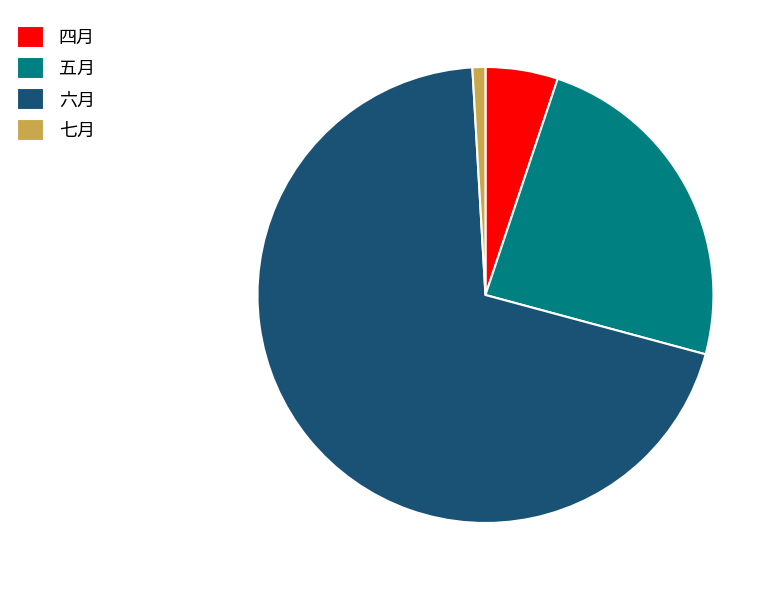

Which category accounts for the majority?

六月